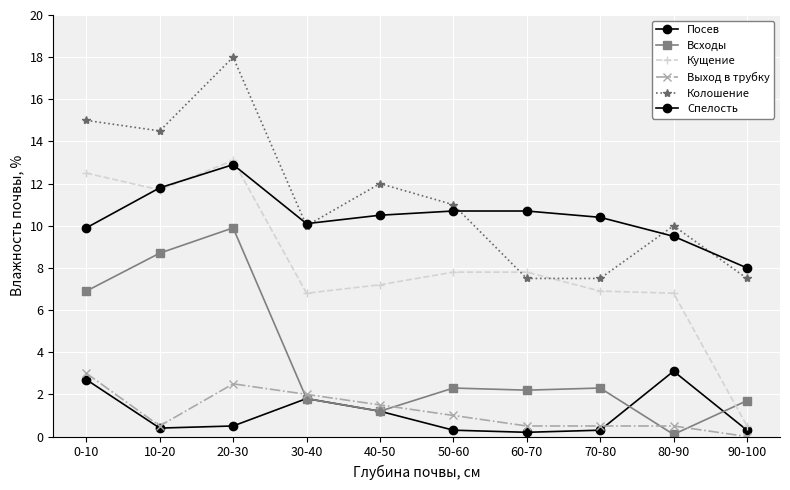

At which label is Посев closest to 1?

40-50